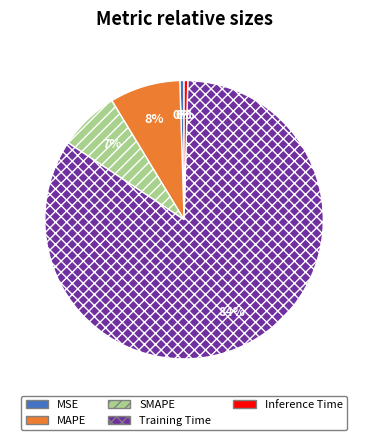

Between Training Time and Inference Time, which is larger?

Training Time